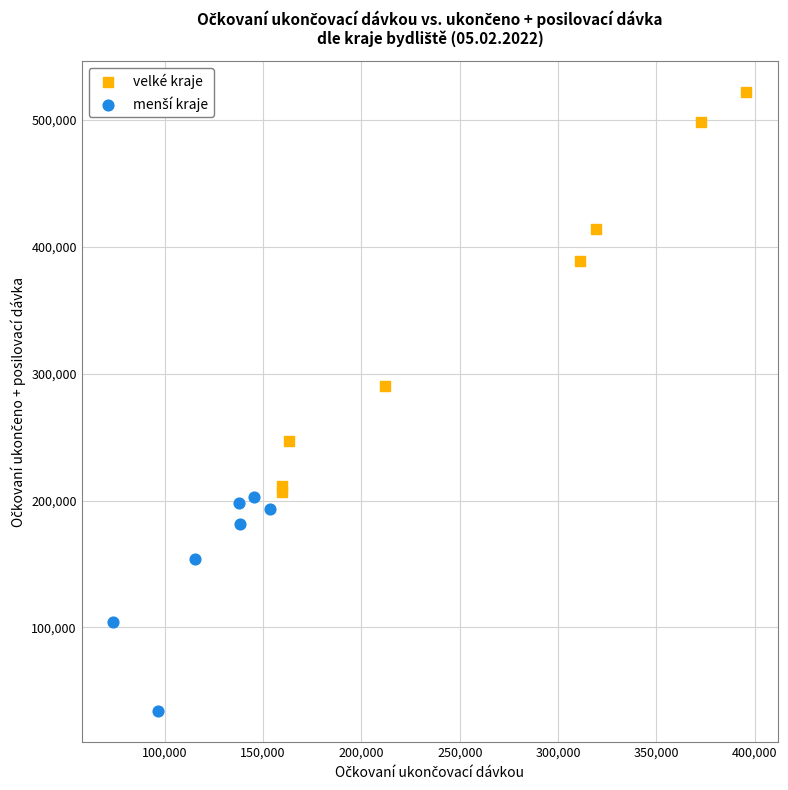

Which series contains the highest Y value?

velké kraje